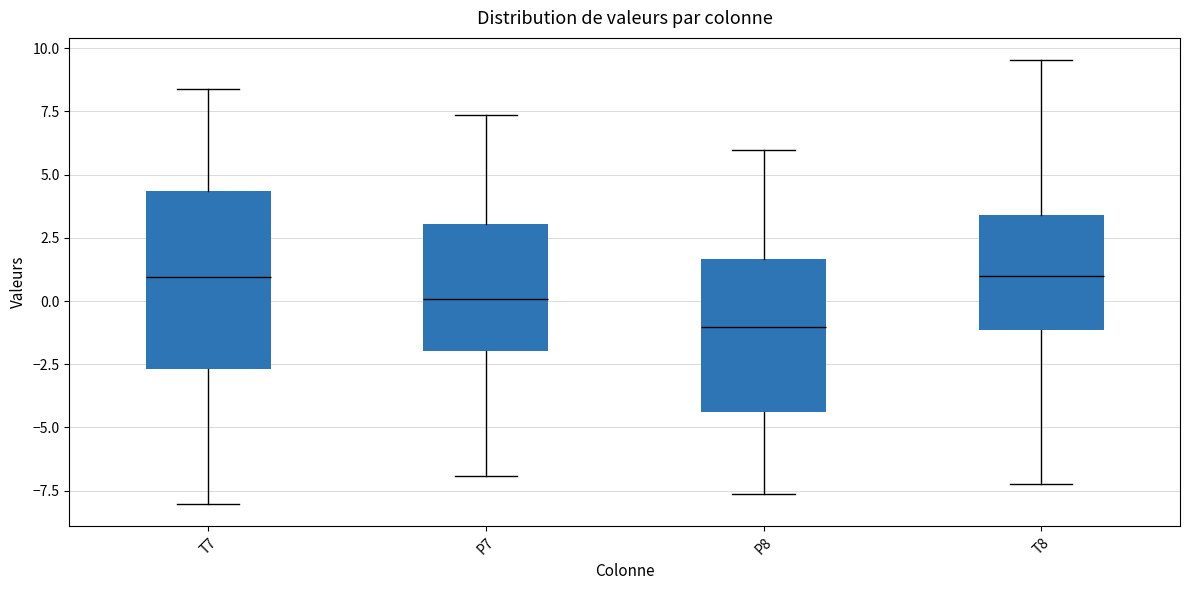

Which box is the tallest, from its lower edge to its upper edge?

T7